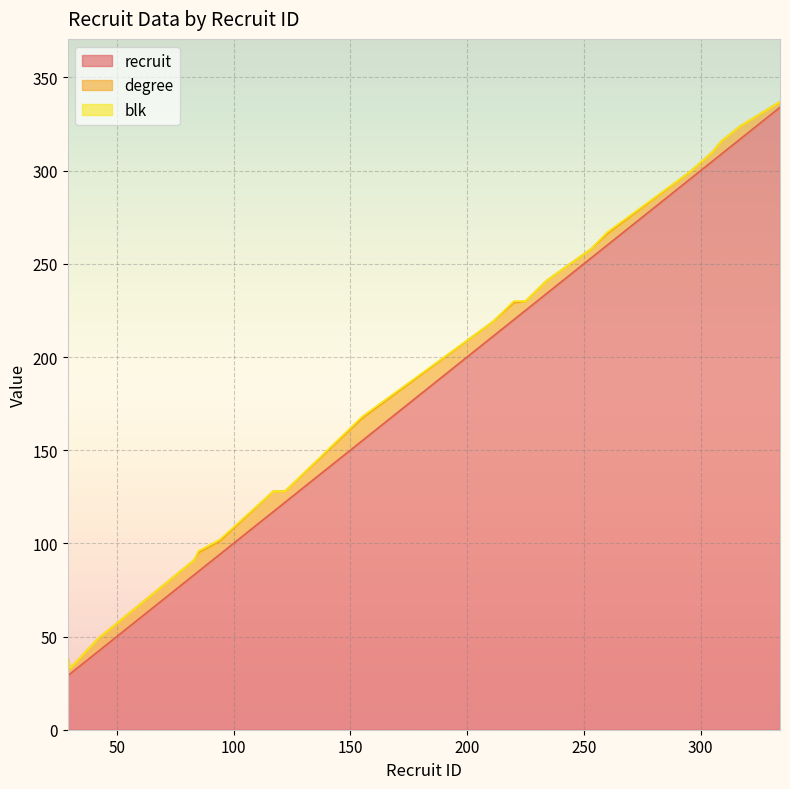

What are all the series names shown in the legend?

recruit, degree, blk